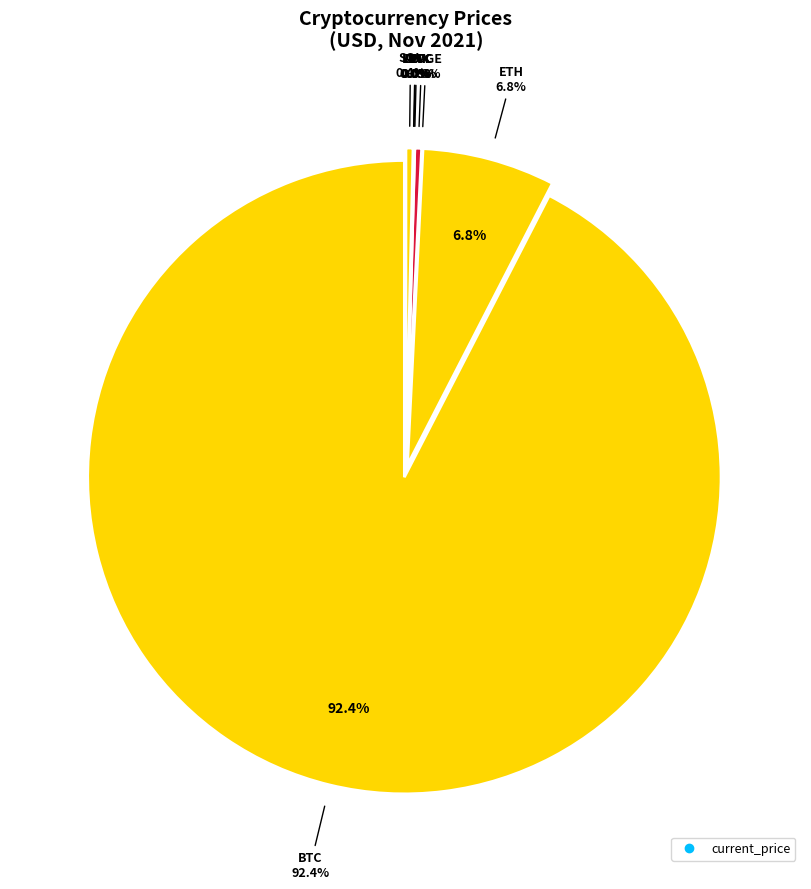

True or false: SOL accounts for 1% of the total.

False